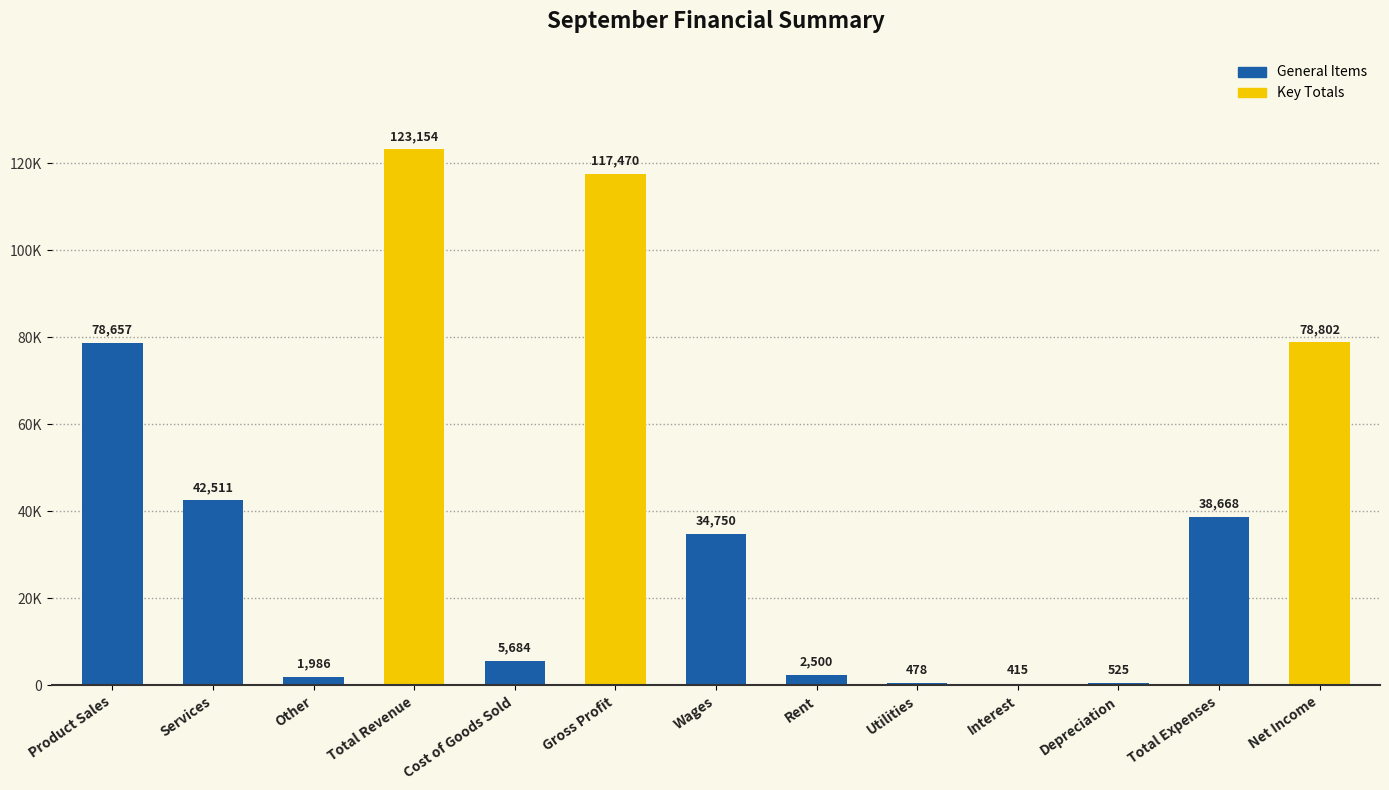

The chart shows a value of 42511 at Services. True or false?

True